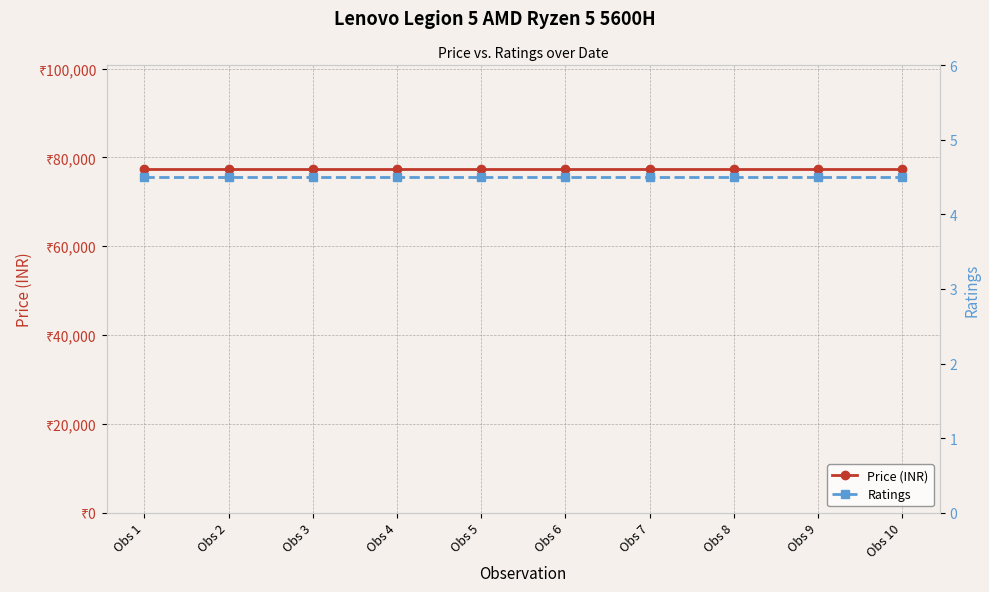

What are all the series names shown in the legend?

Price (INR), Ratings